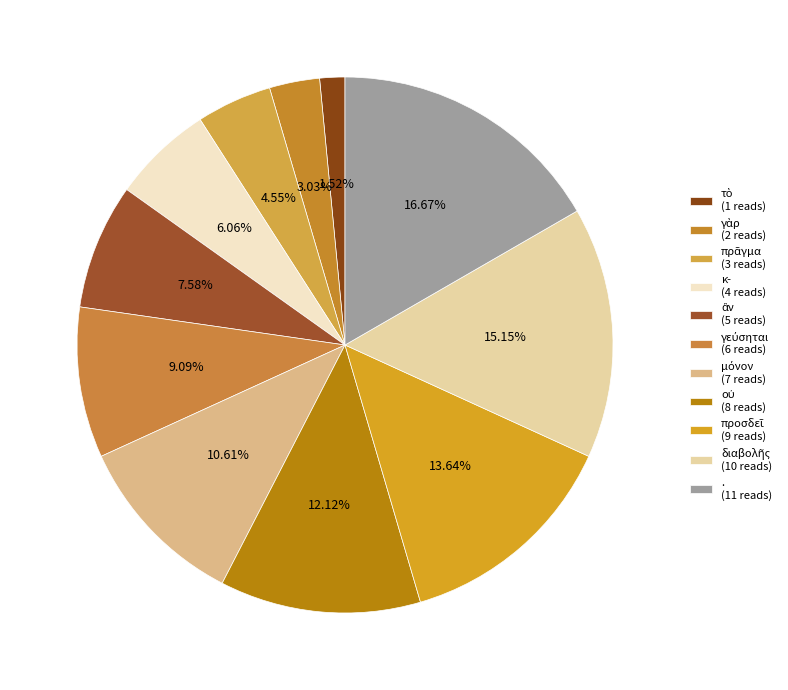

How many segments does this pie chart have?

11